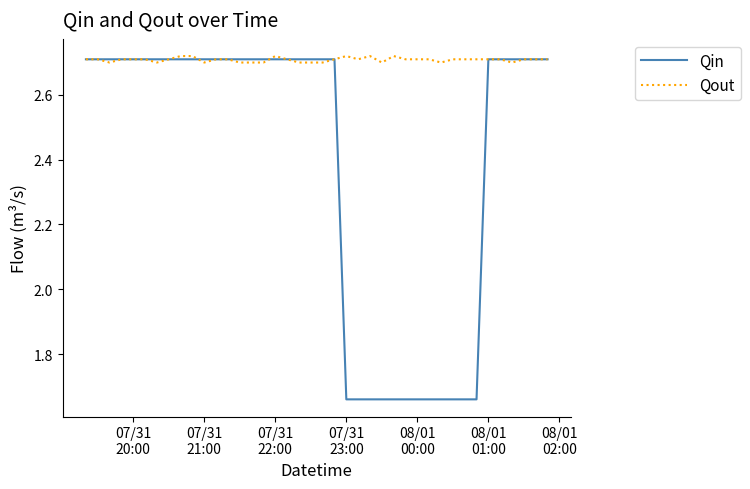

Rank the series by their maximum value, from lowest to highest.

Qin, Qout